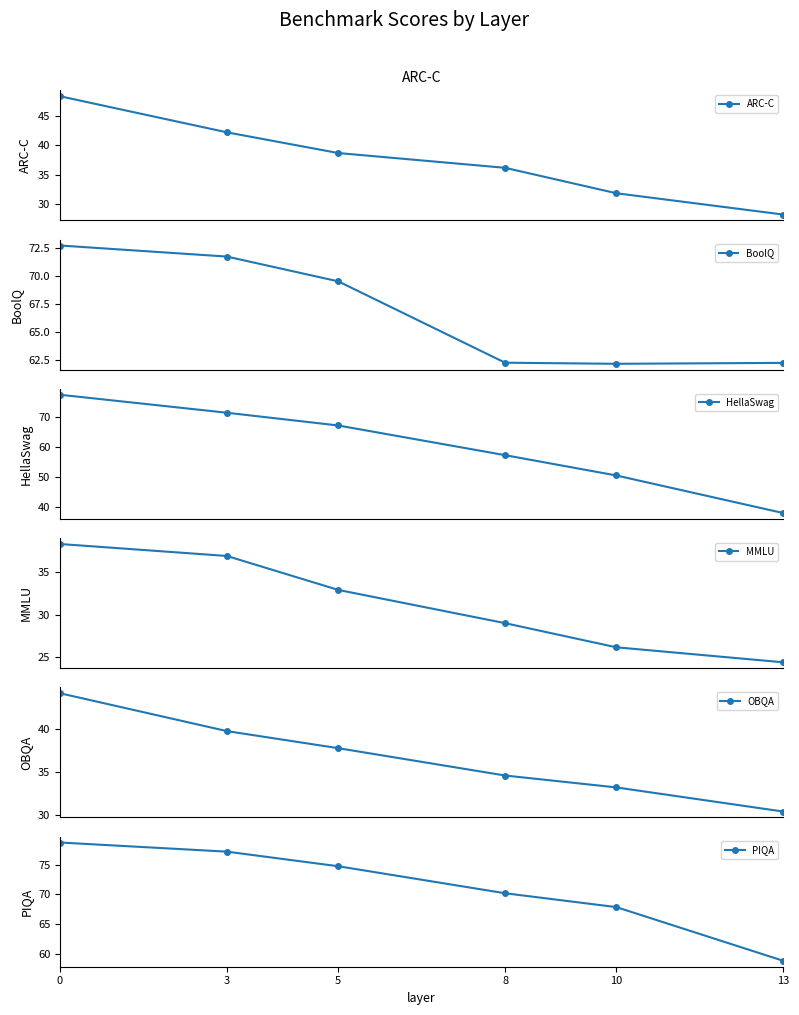

What is the sum of all HellaSwag values?

361.3